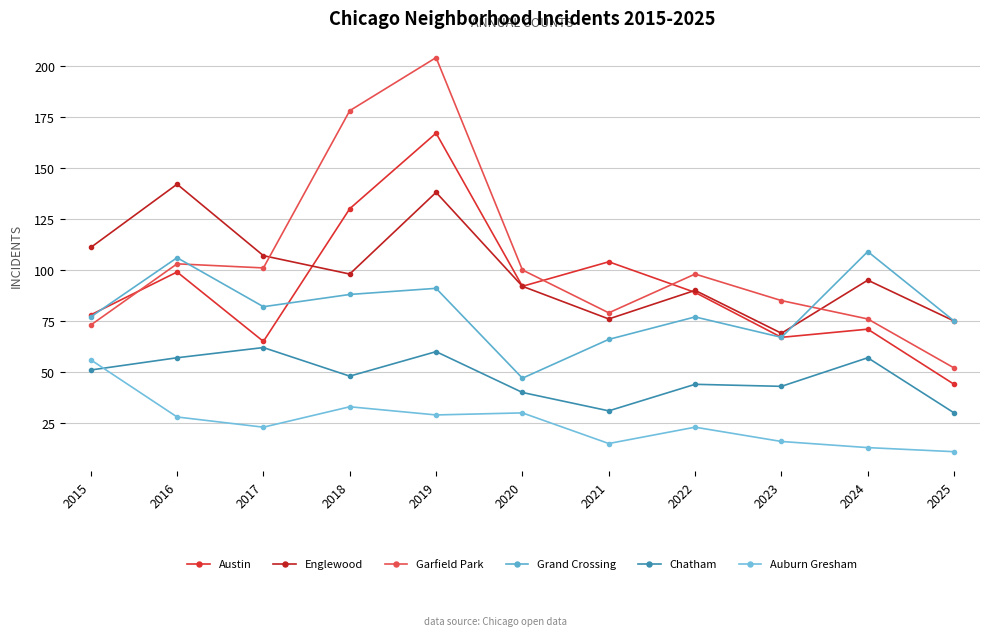

True or false: Auburn Gresham and Englewood intersect in this chart.

False